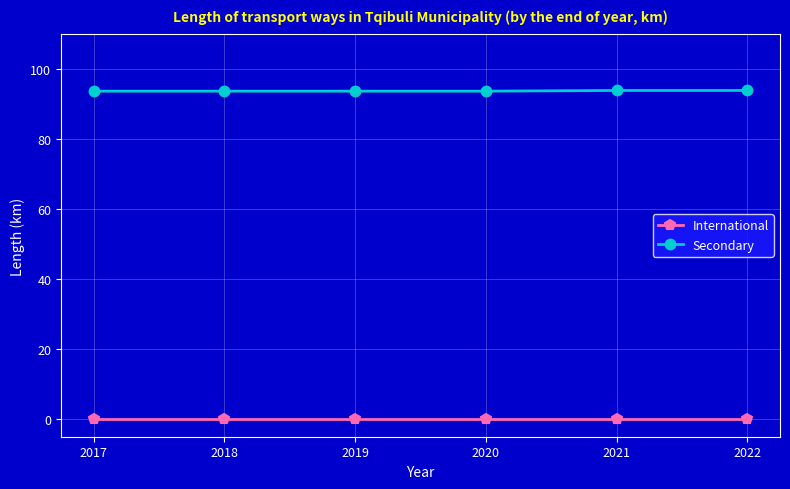

What is the difference between the highest and lowest values at 2019?

93.8